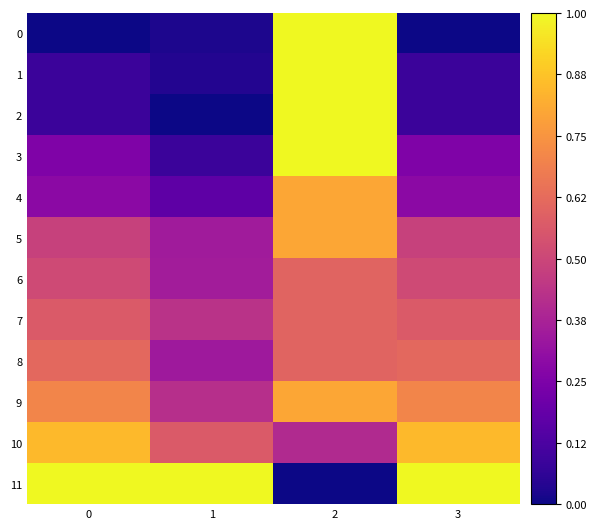

Reading left to right, list all the values displayed in this chart.

0: 0=0.0	1=0.0	2=1.0	3=0.0
1: 0=0.1	1=0.0	2=1.0	3=0.1
2: 0=0.1	1=0.0	2=1.0	3=0.1
3: 0=0.3	1=0.1	2=1.0	3=0.3
4: 0=0.3	1=0.2	2=0.8	3=0.3
5: 0=0.5	1=0.4	2=0.8	3=0.5
6: 0=0.5	1=0.4	2=0.6	3=0.5
7: 0=0.6	1=0.4	2=0.6	3=0.6
8: 0=0.6	1=0.3	2=0.6	3=0.6
9: 0=0.7	1=0.4	2=0.8	3=0.7
10: 0=0.8	1=0.6	2=0.4	3=0.8
11: 0=1.0	1=1.0	2=0.0	3=1.0